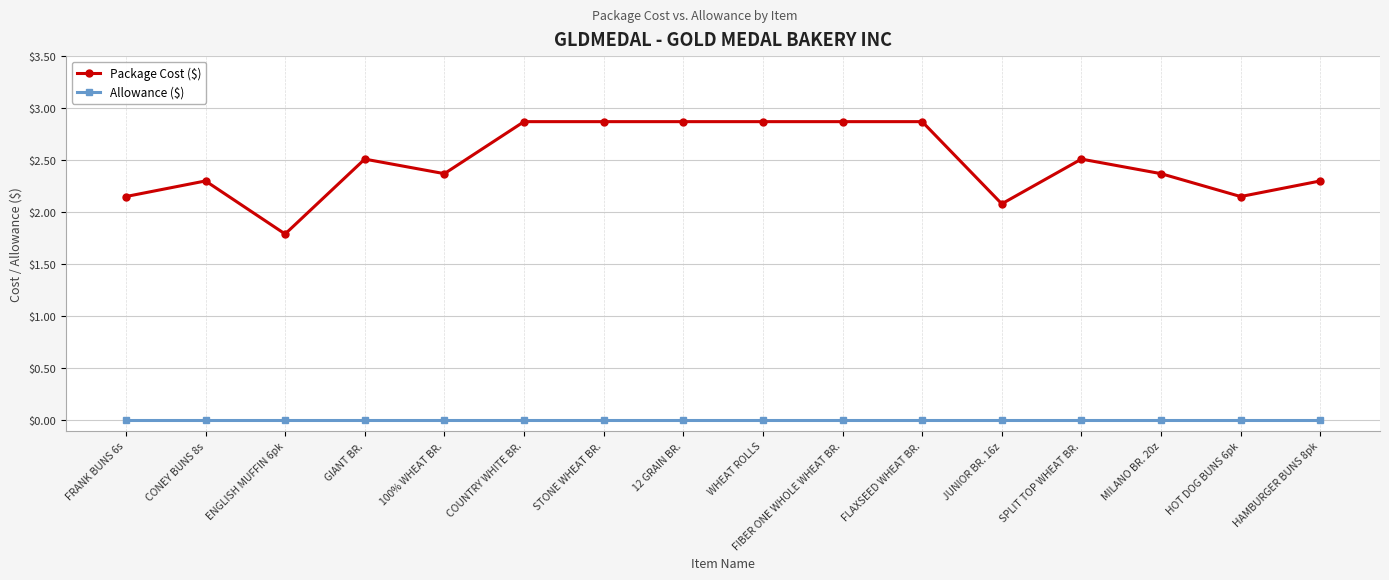

At which category does Package Cost ($) reach its first local valley?

ENGLISH MUFFIN 6pk